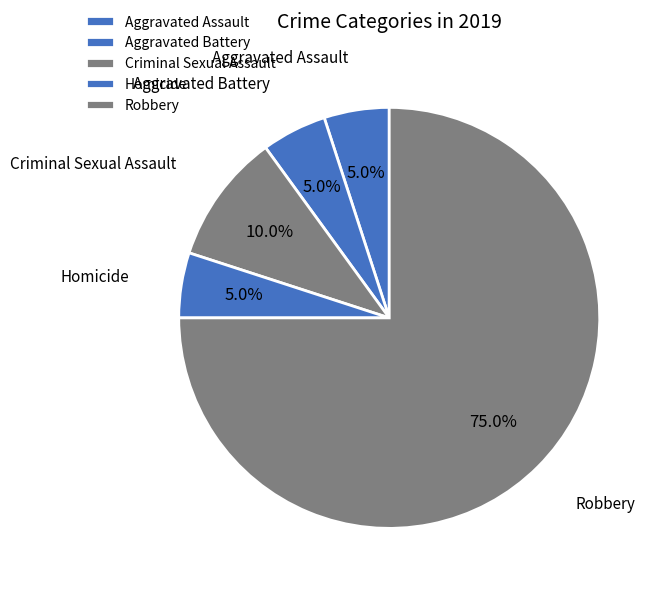

What portion of the pie excludes Aggravated Assault?

95.0%